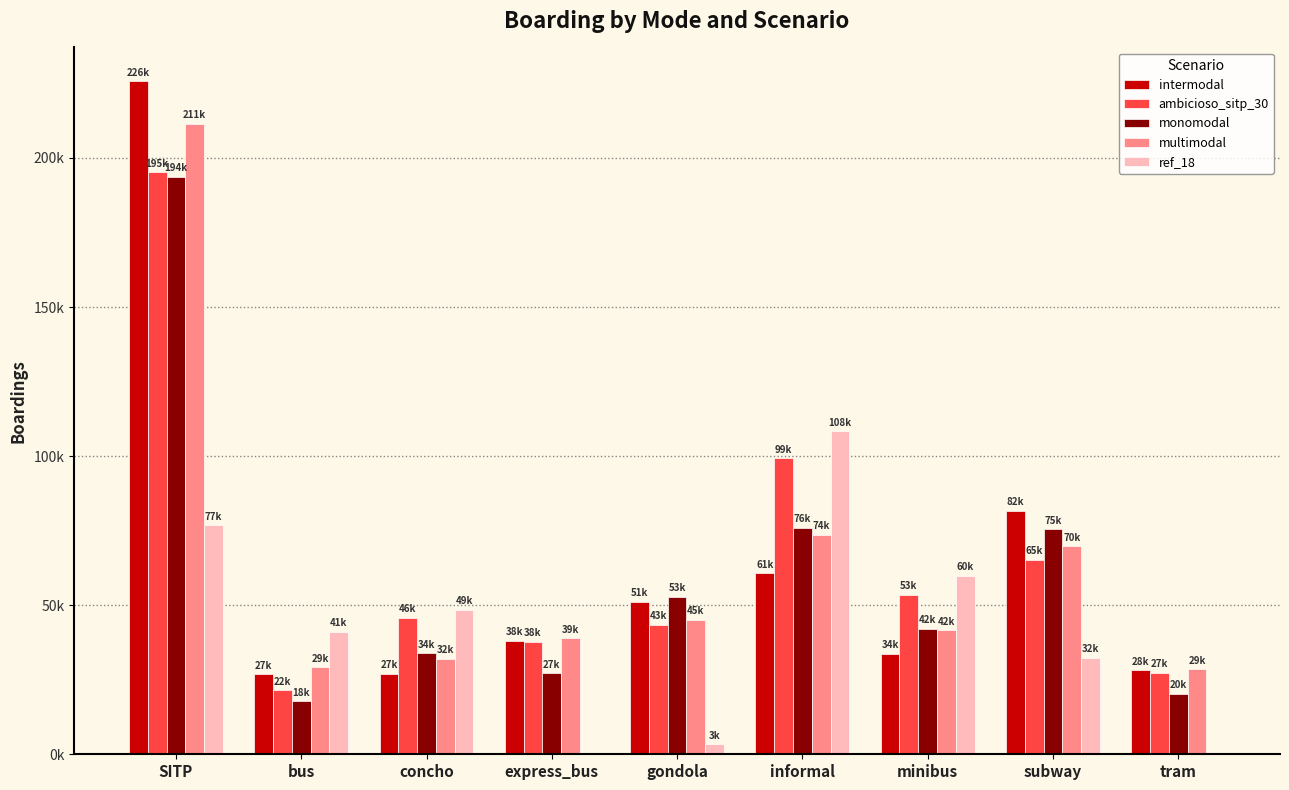

What is the label of the 8th bar from the right?

bus